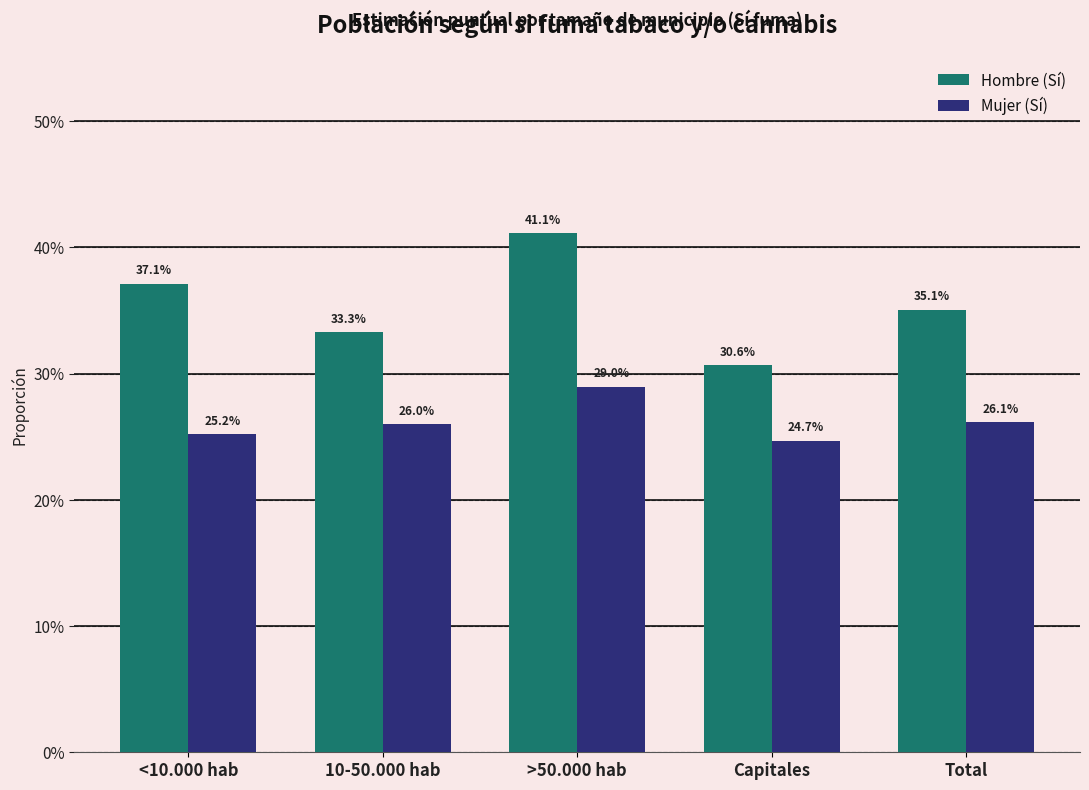

Which series has the largest total across all categories?

Hombre (Sí)